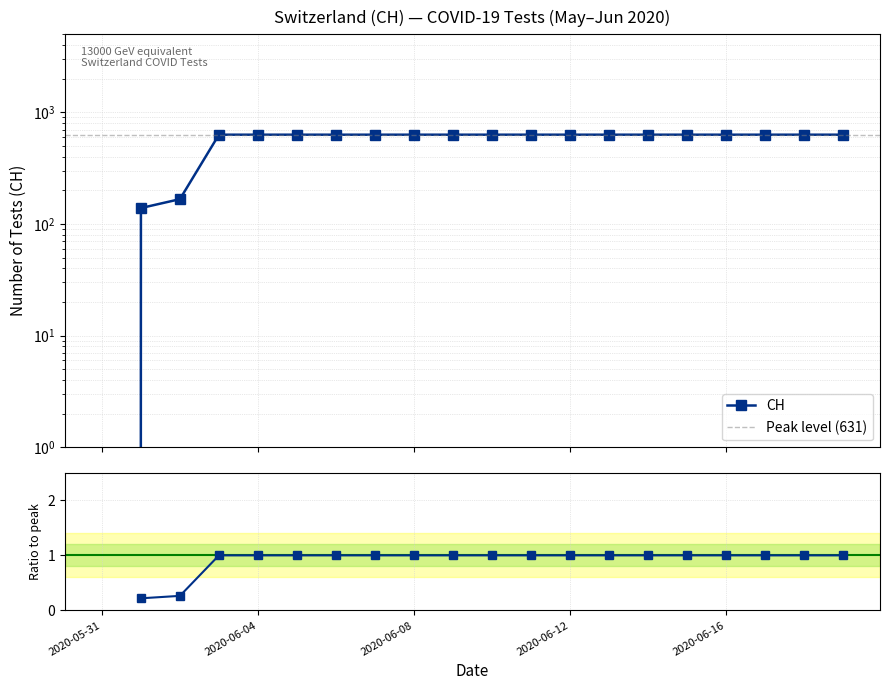

True or false: there are more than 2 points higher than both neighbors.

False